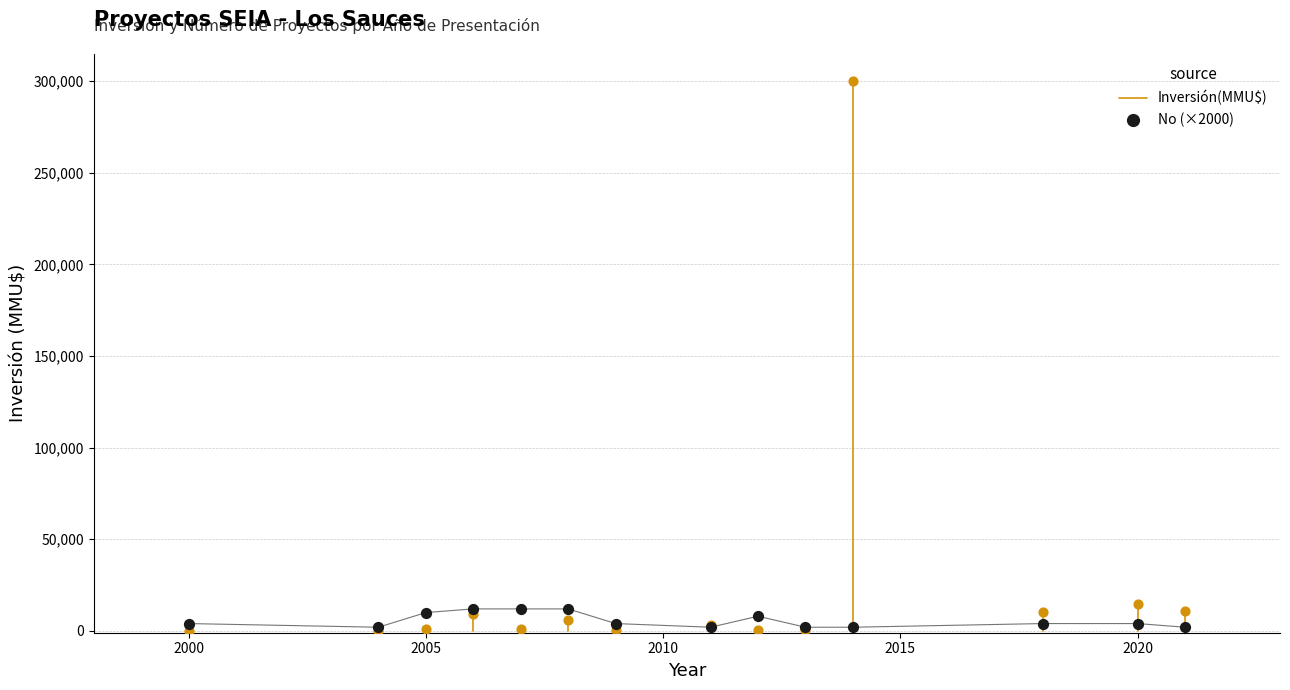

Which series has the largest Y range (max minus min)?

Inversión(MMU$)